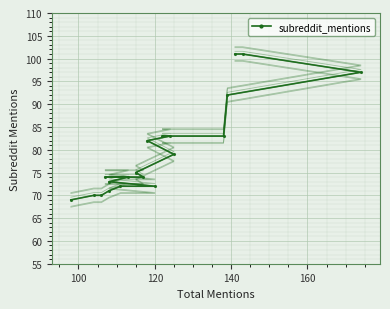

List the labels in order of value, smallest first.

98, 106, 104, 108, 120, 111, 108, 117, 107, 113, 115, 125, 118, 138, 122, 124, 139, 174, 141, 143